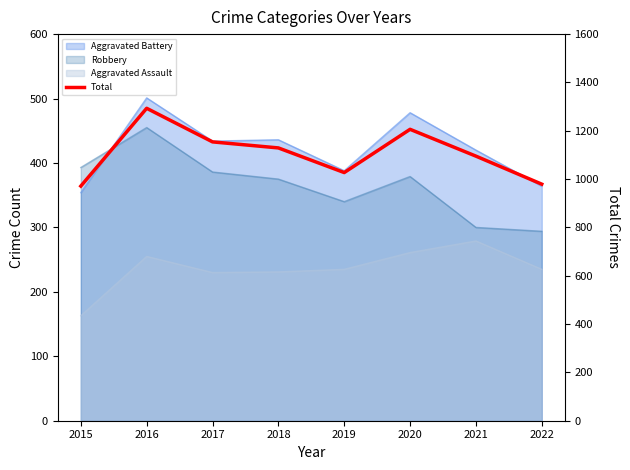

The chart shows a value of 502 at 2016. True or false?

False